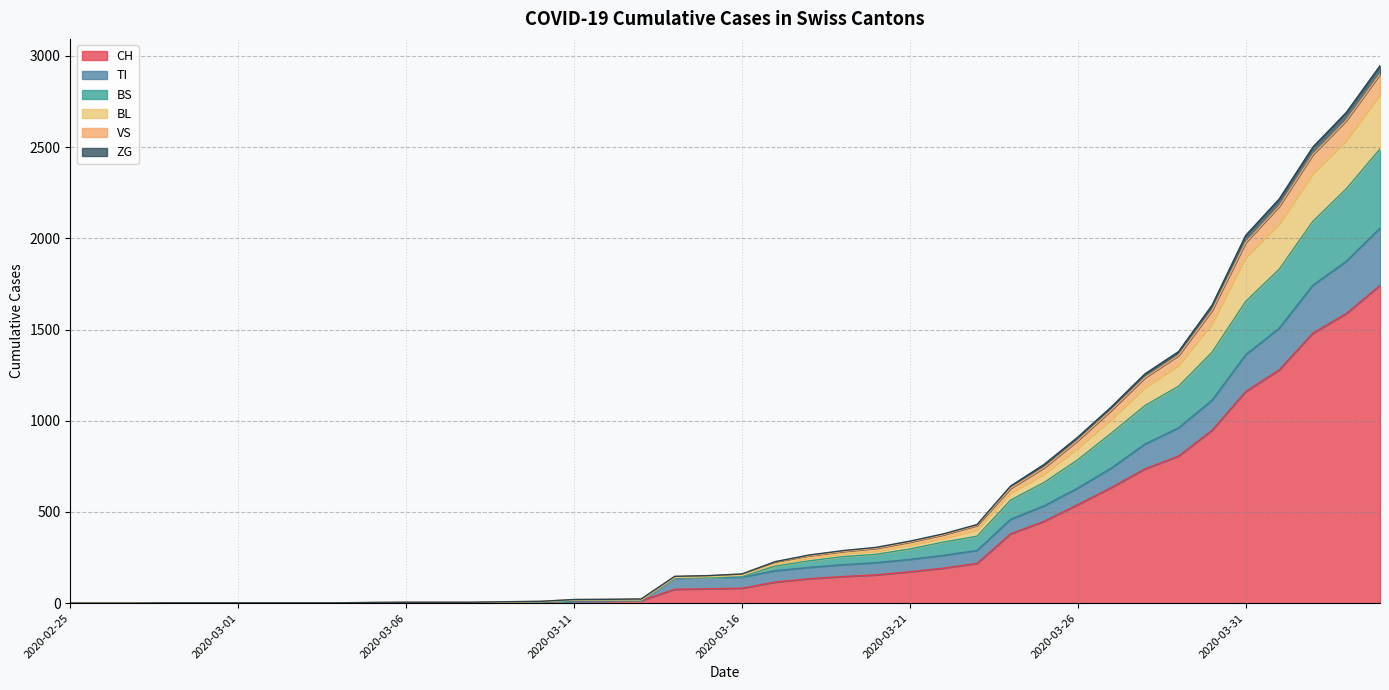

What is the maximum value for CH?

1742